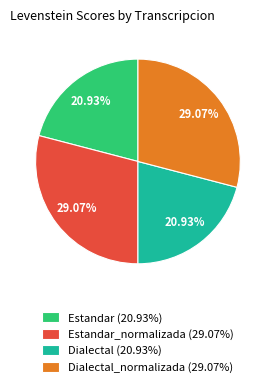

Approximately how many times larger is the value at Dialectal_normalizada (29.07%) compared to Dialectal (20.93%)?

1.4